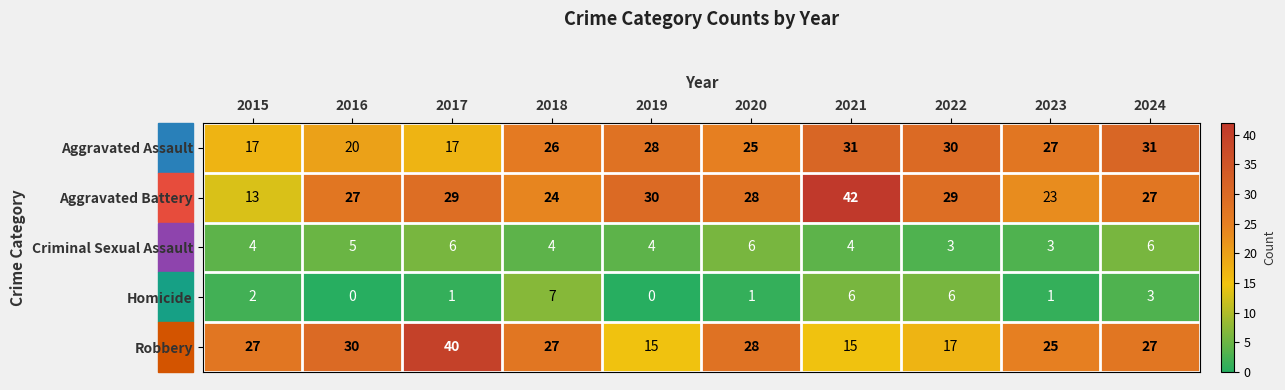

Between 2015 and 2019, which series saw the biggest shift?

Aggravated Battery